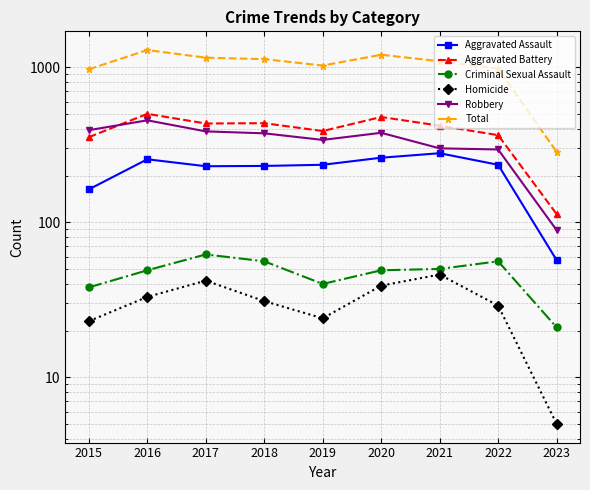

What is the value of the Homicide point at the 3rd from the left?

42